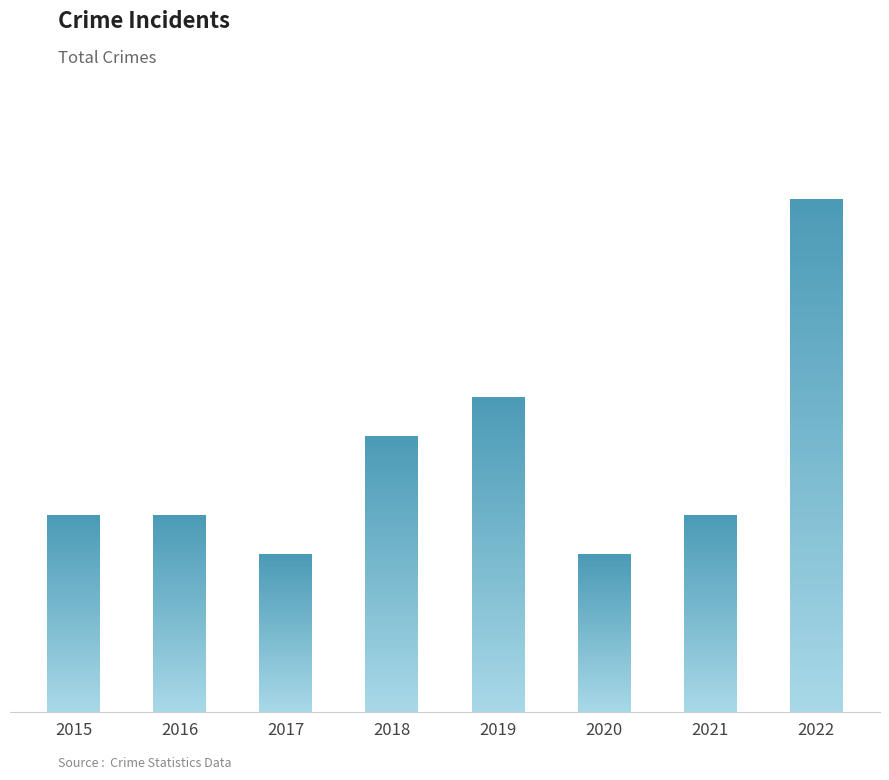

Are the bars horizontal?

No